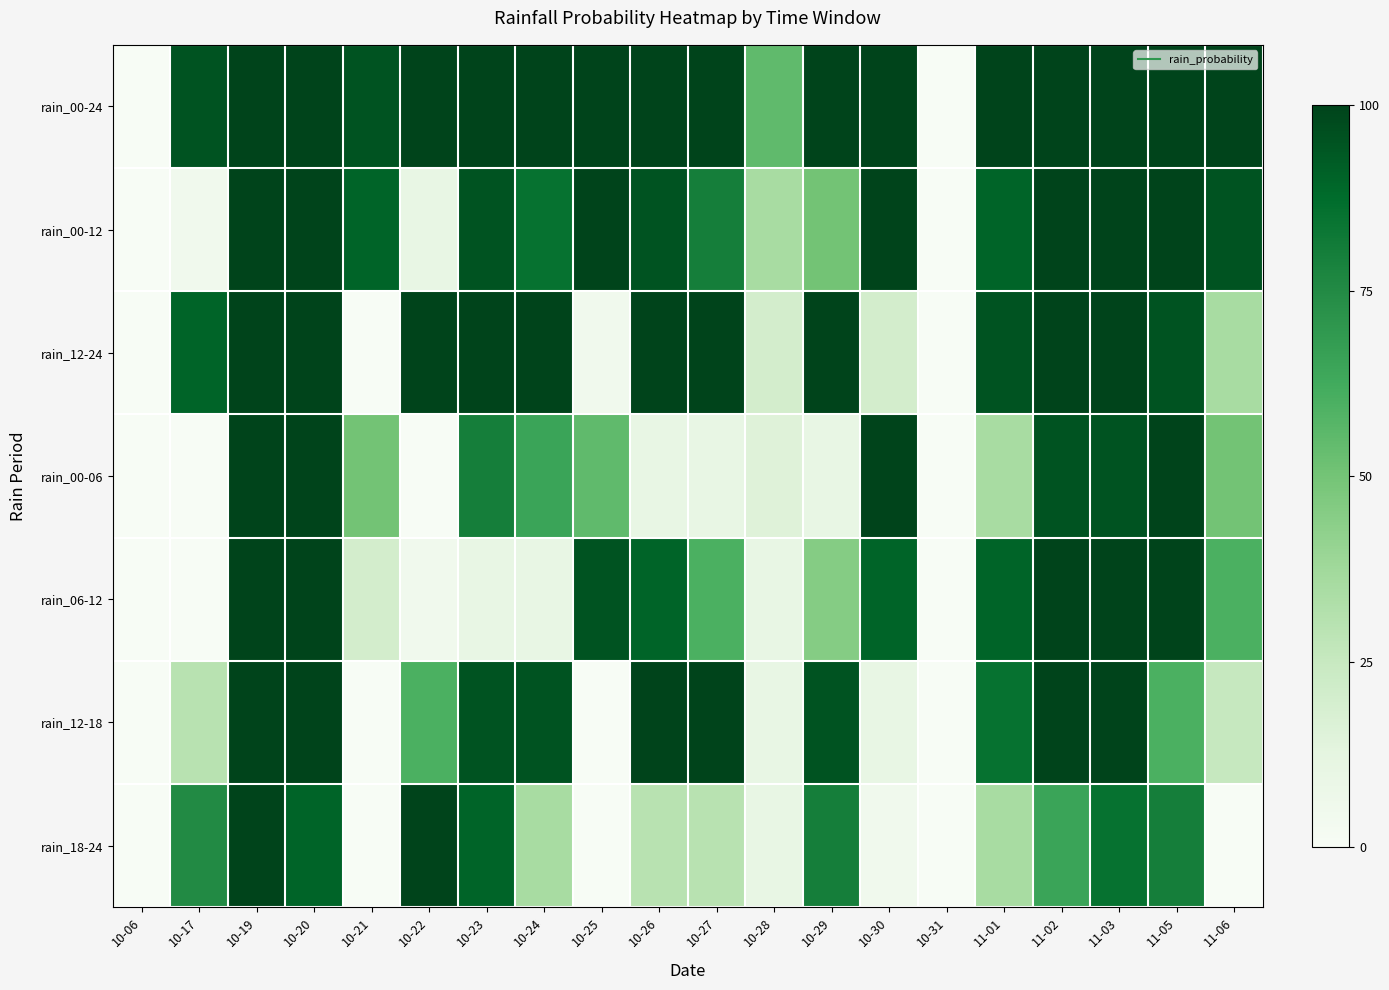

Rank the series by their maximum value, from lowest to highest.

rain_00-24, rain_00-12, rain_12-24, rain_00-06, rain_06-12, rain_12-18, rain_18-24